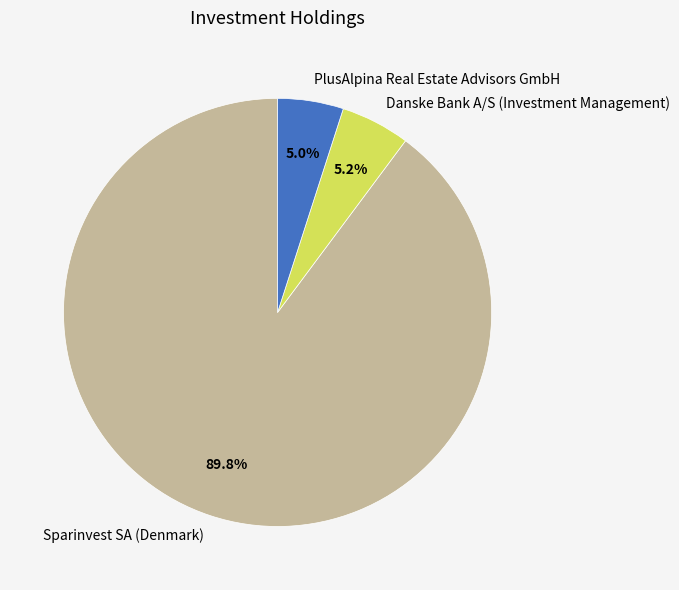

How many segments does this pie chart have?

3